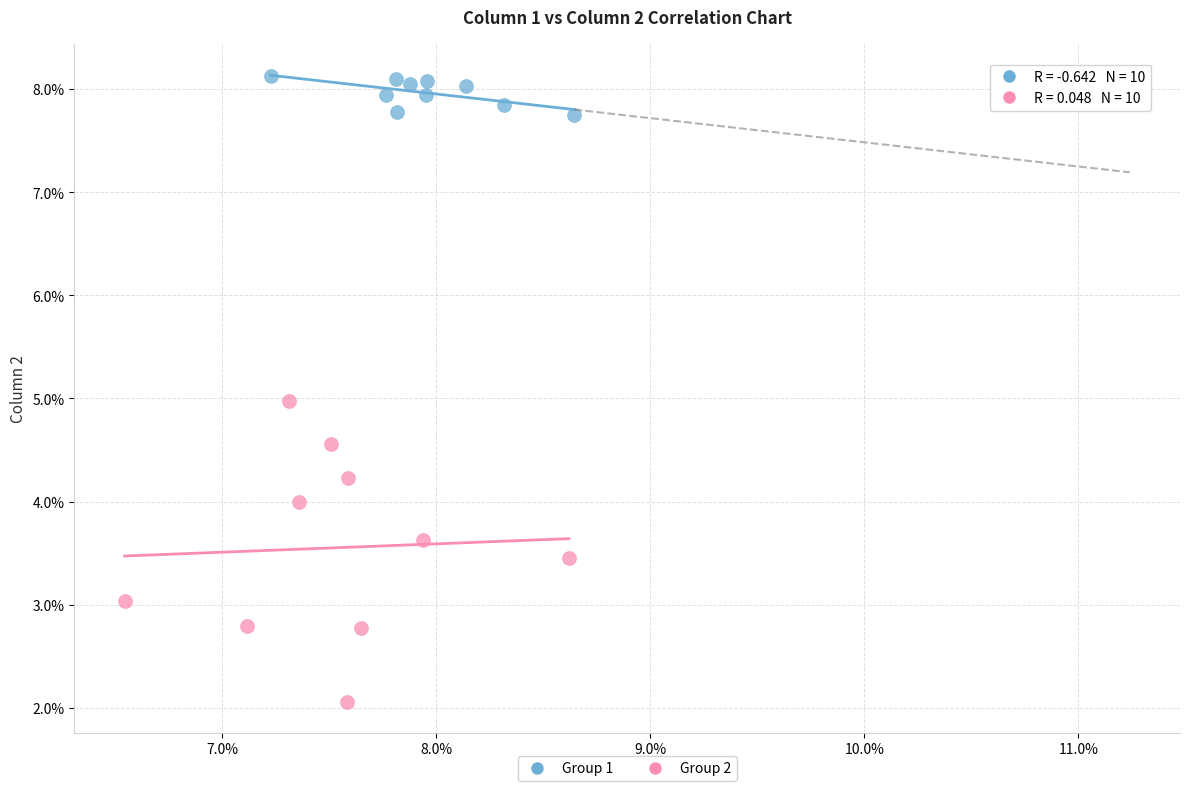

What are all the series names shown in the legend?

Group 1, Group 2